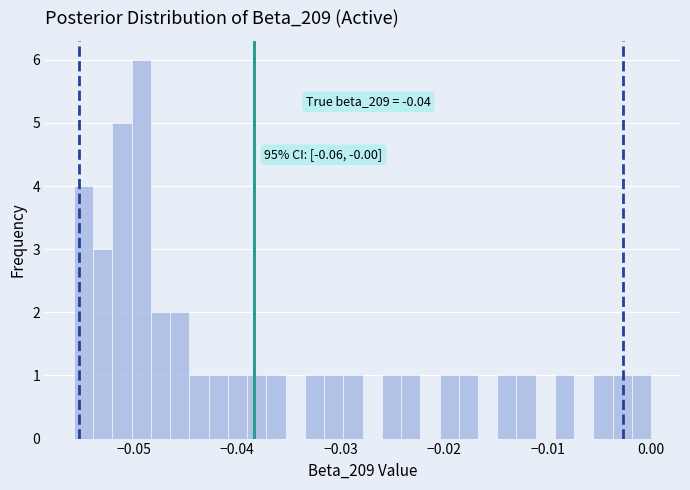

Read against the x-axis, roughly where is the centre of the tallest bar?

-0.049